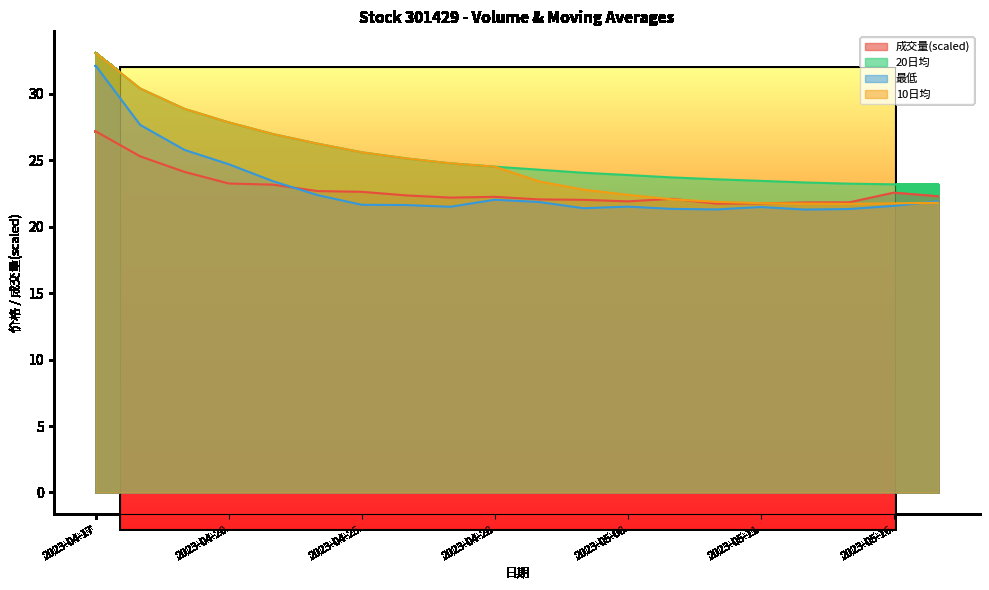

What is the spread (max minus min) of values at 2023-04-27?

3.3